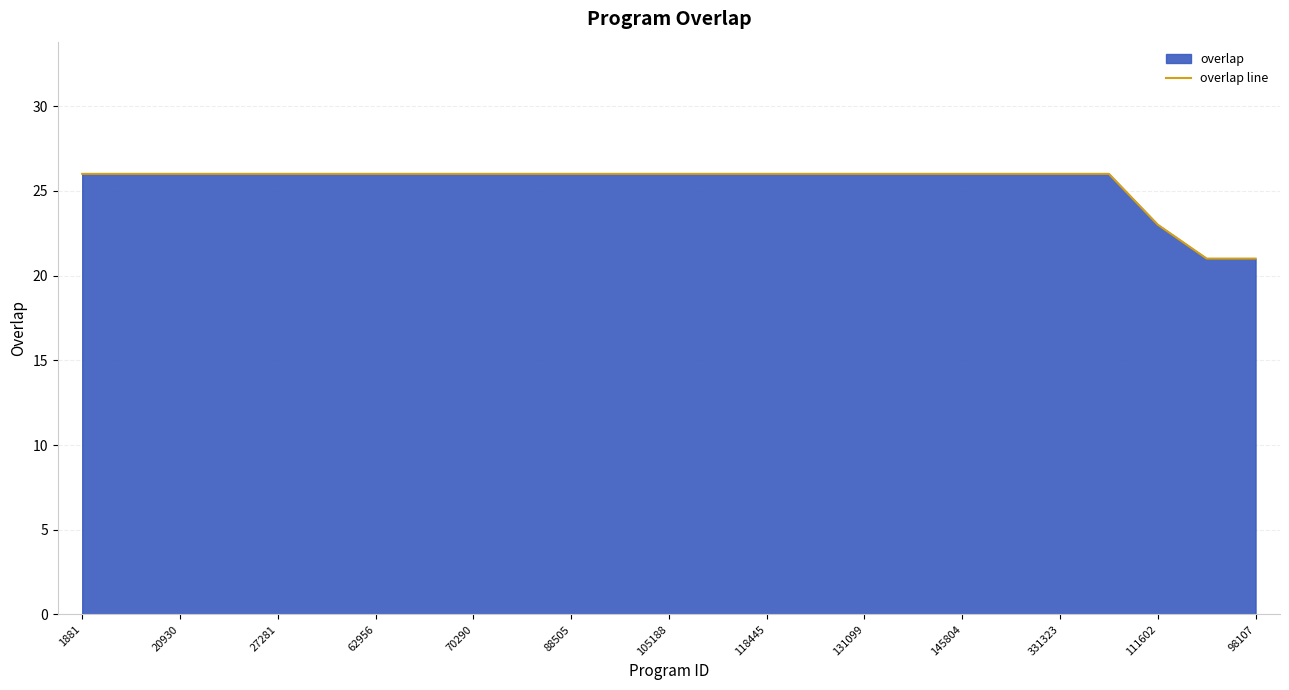

How many lines are shown in the chart?

1